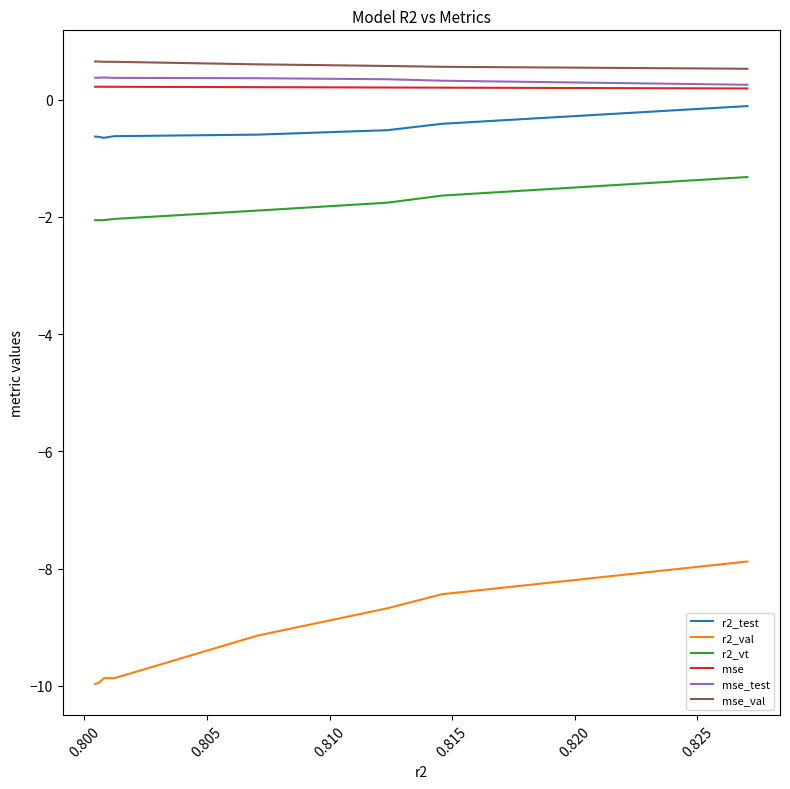

What is the smallest value displayed?

-10.0